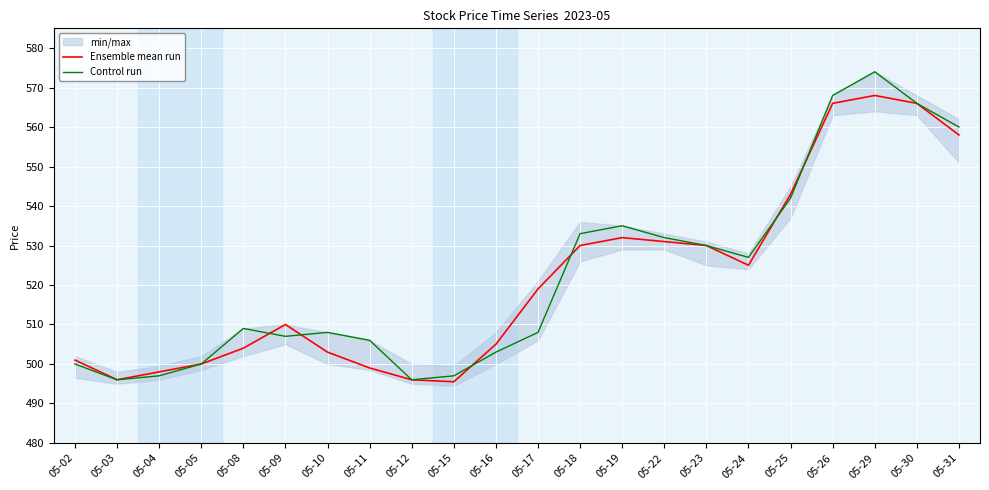

Rank the series by their average value, from lowest to highest.

Ensemble mean run, Control run